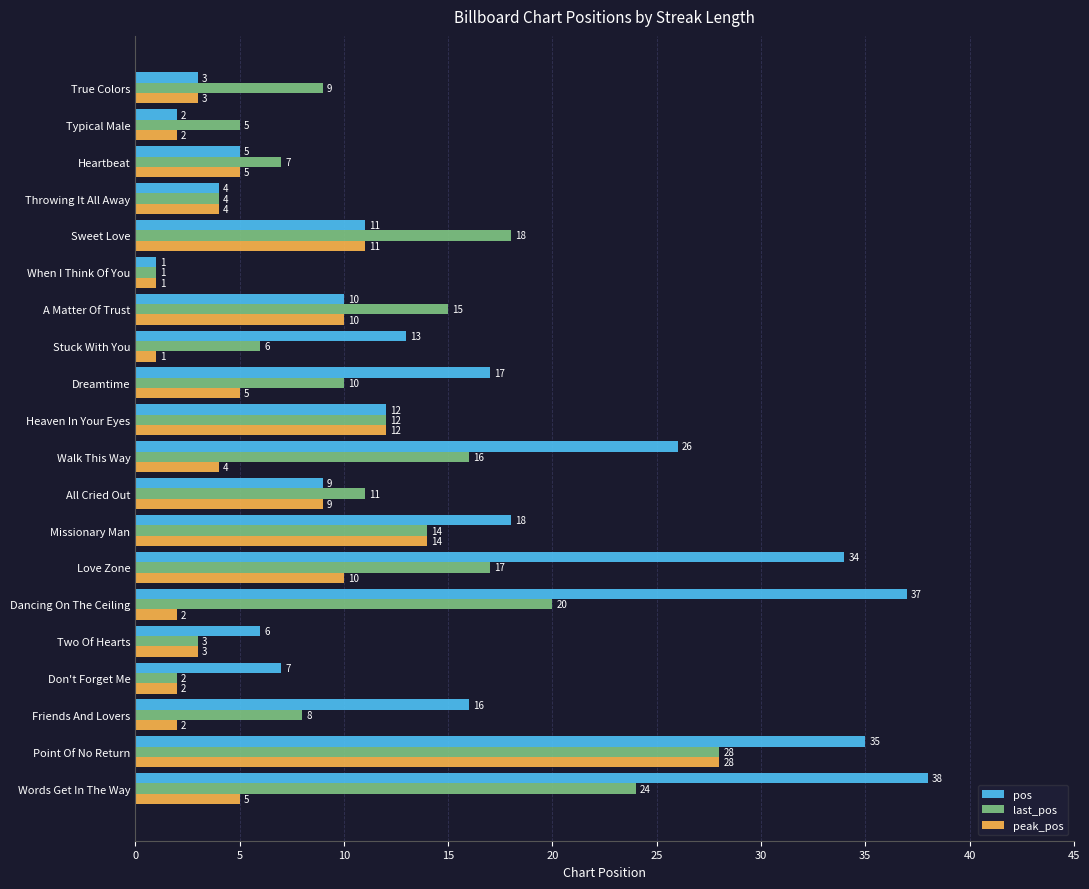

What is the difference between the second highest and second lowest values in the last_pos series?

22